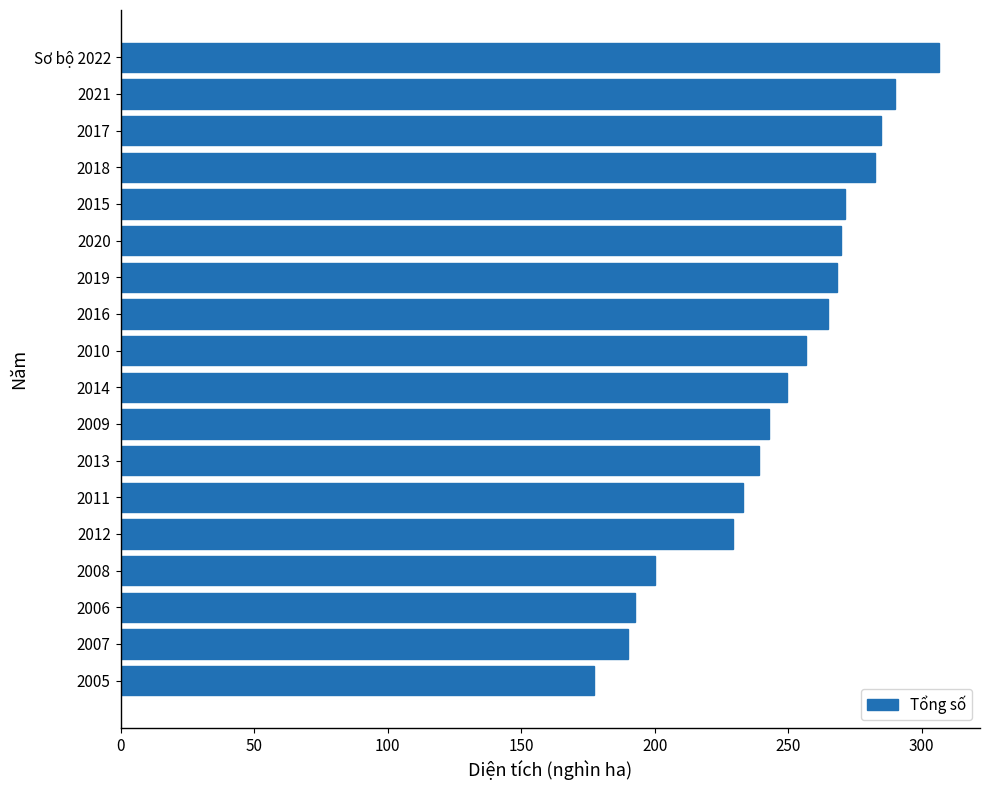

Reading top to bottom, extract all data points from this chart.

306.5	290.0	284.9	282.4	271.3	269.9	268.4	264.8	256.5	249.7	243.0	239.2	233.0	229.2	200.1	192.7	189.9	177.3